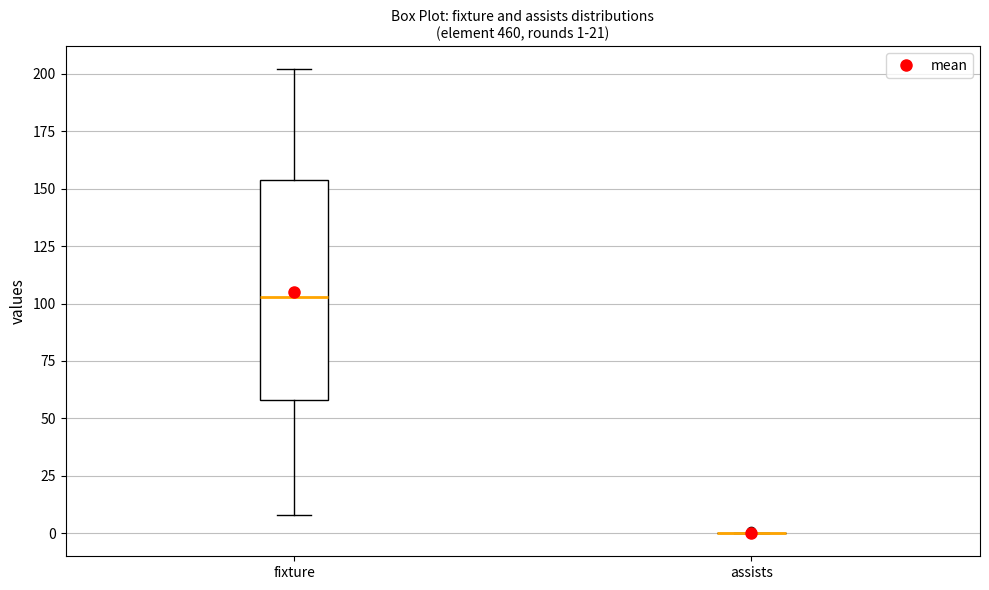

Comparing the boxes themselves (not the whiskers), which one is the tallest?

fixture